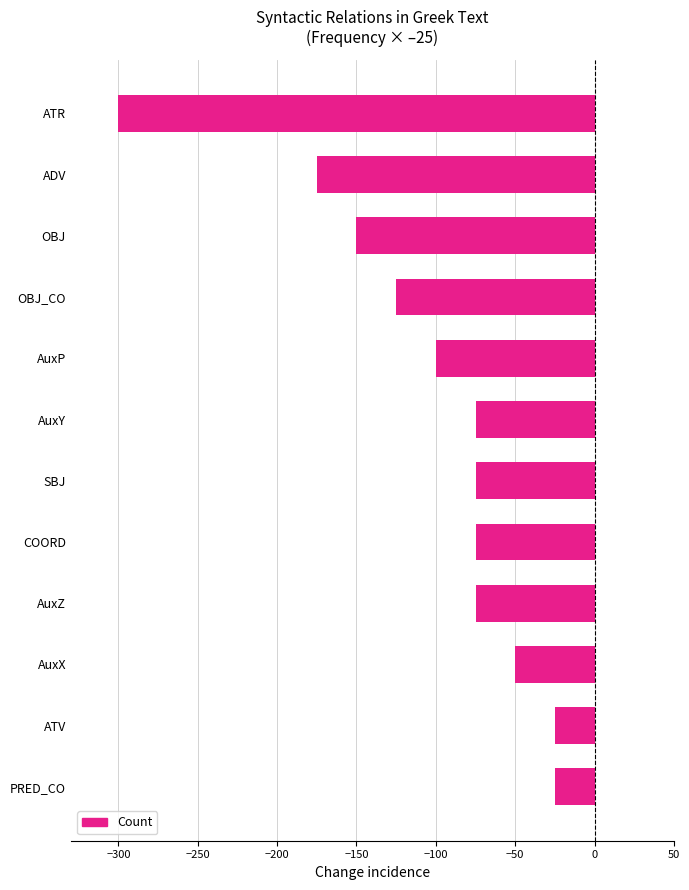

What is the value of the 11th bar from the top?

-25